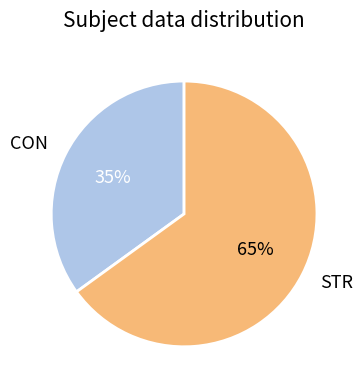

Does any single category account for the majority?

Yes